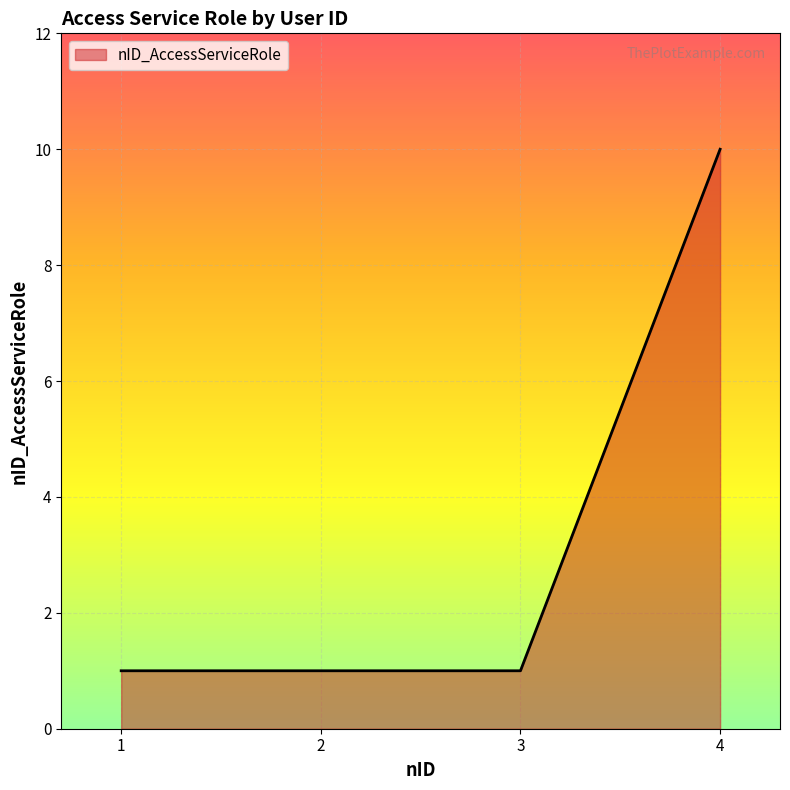

Is it true that the value at 3 is 0?

False